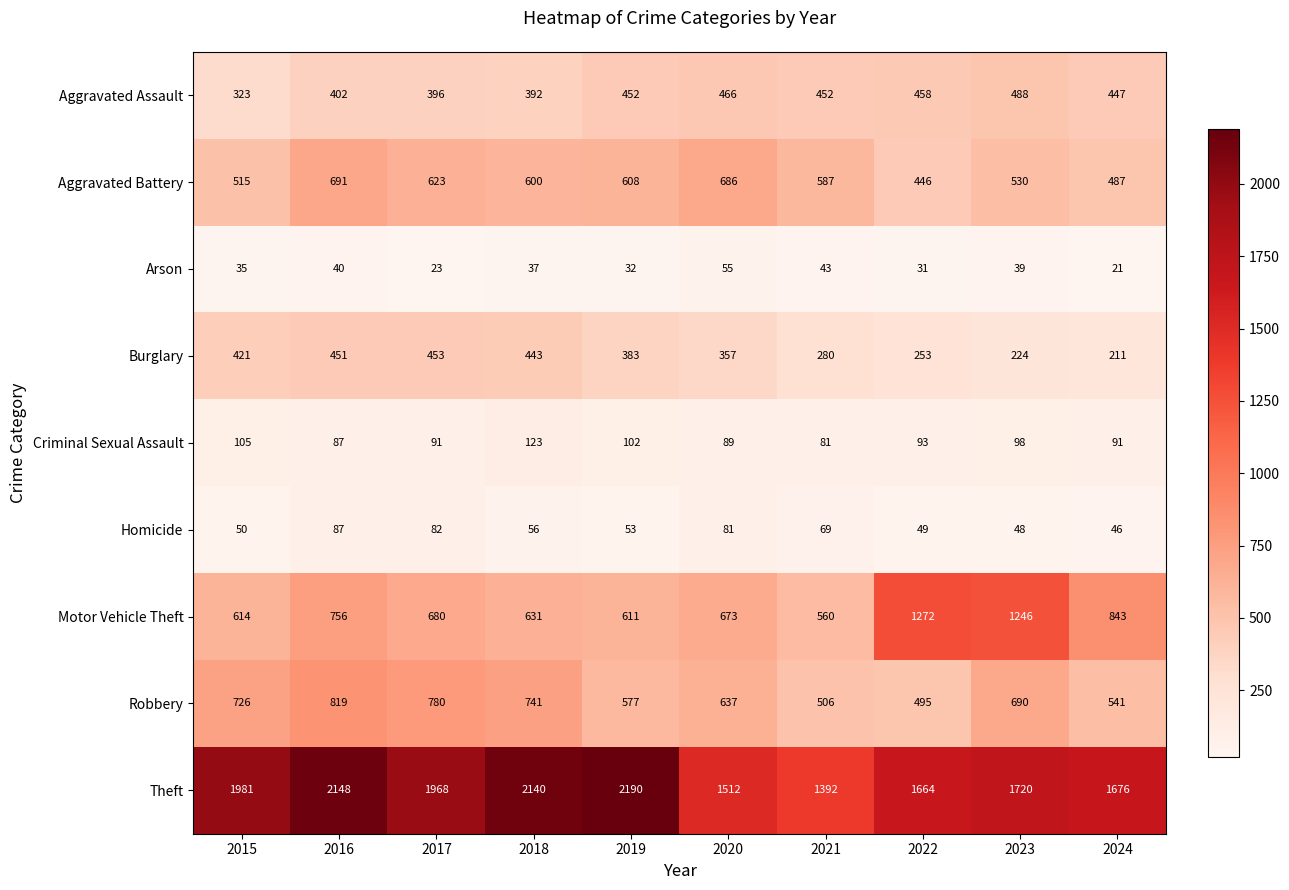

What is the total value across all series at 2023?

5083